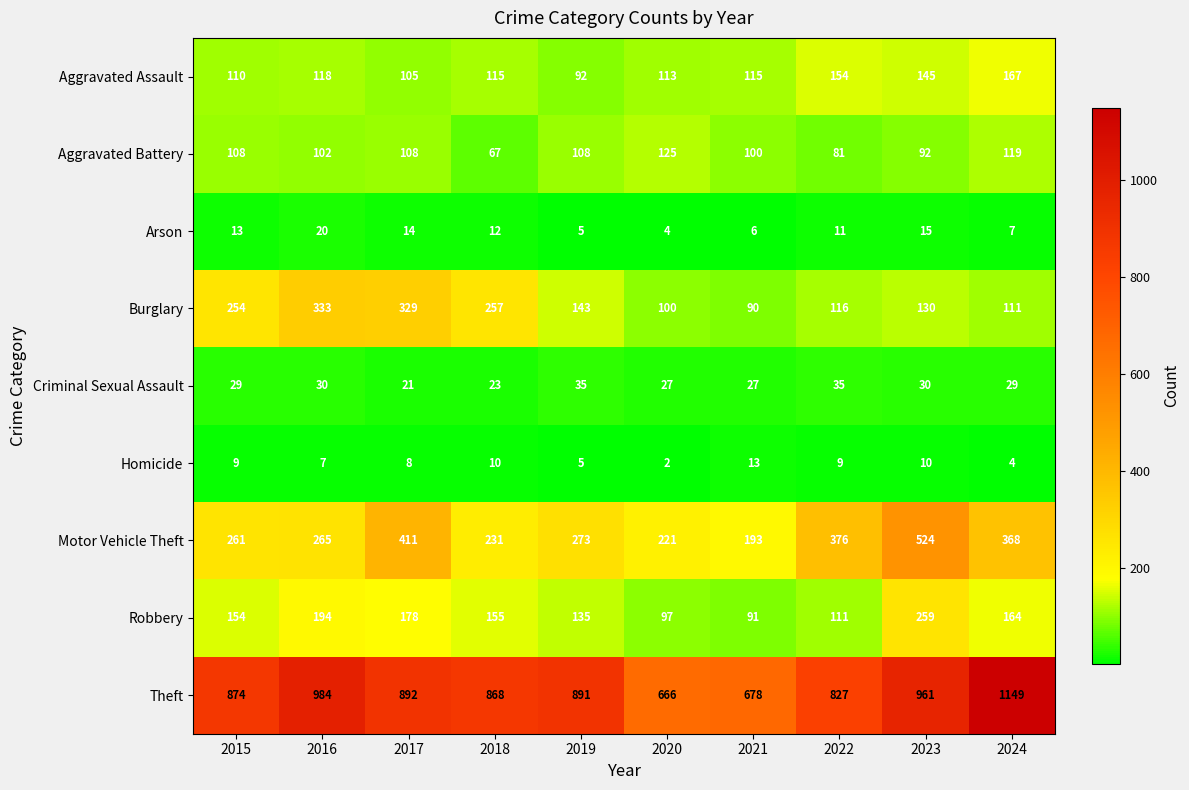

Which series changed the most between 2018 and 2023?

Motor Vehicle Theft